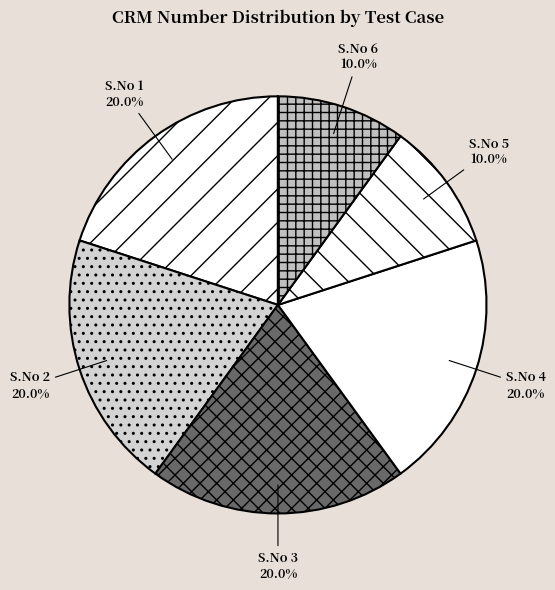

Does S.No 5 represent more than half of the total?

No